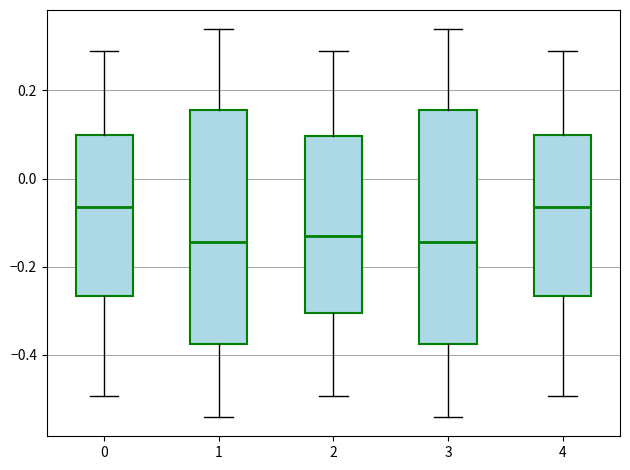

Where does the median line of the box at x = 4 sit on the y-axis? The values are not printed on the chart, so give them approximately, as read against the axis.

-0.06